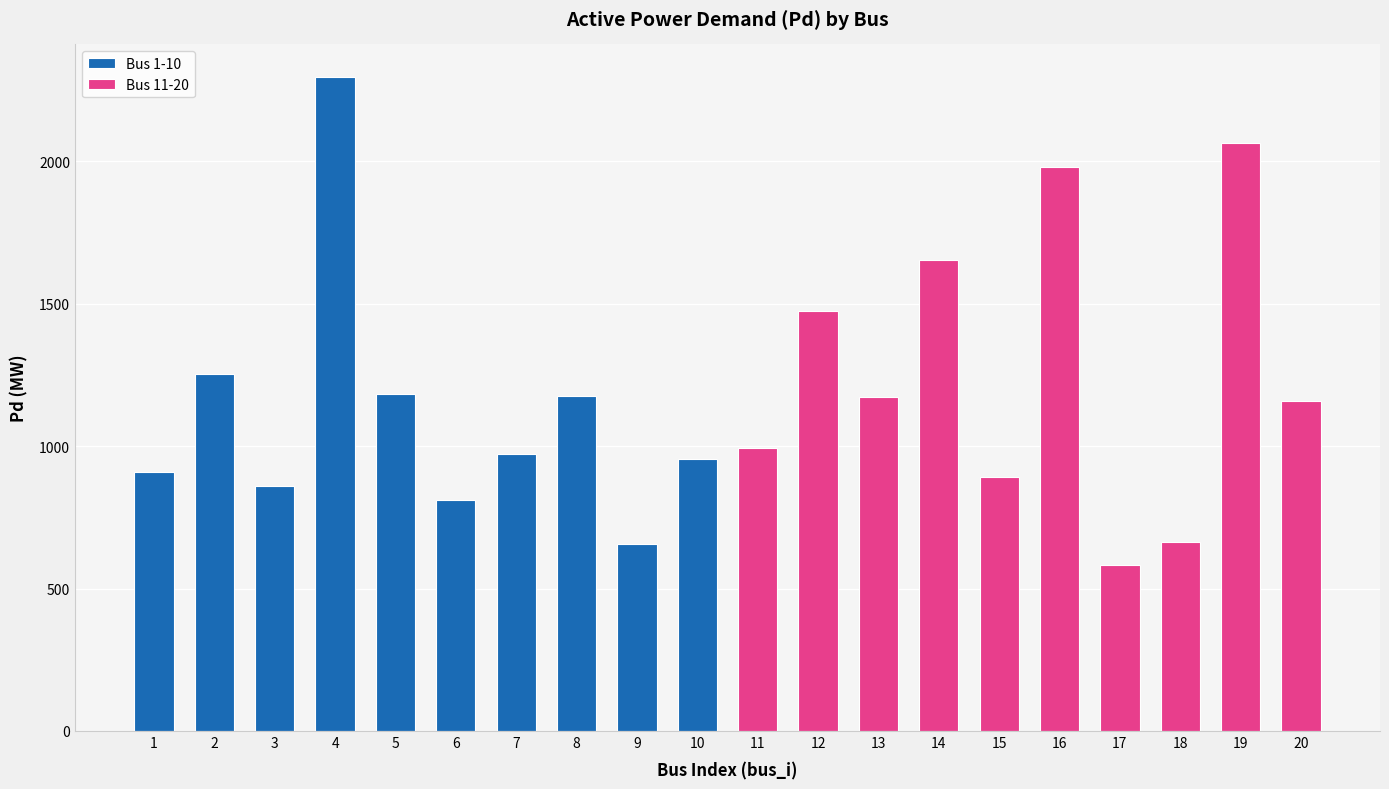

Which series has the widest spread of values?

Bus 1-10